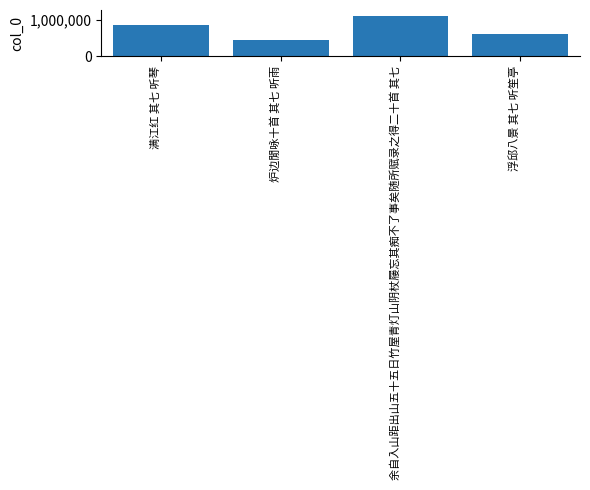

What is the sum of the values at 炉边閒咏十首 其七 听雨 and 满江红 其七 听琴?

1315655